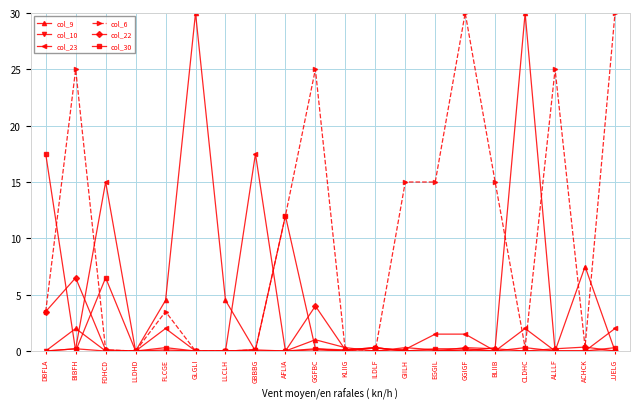

How many lines are shown in the chart?

6